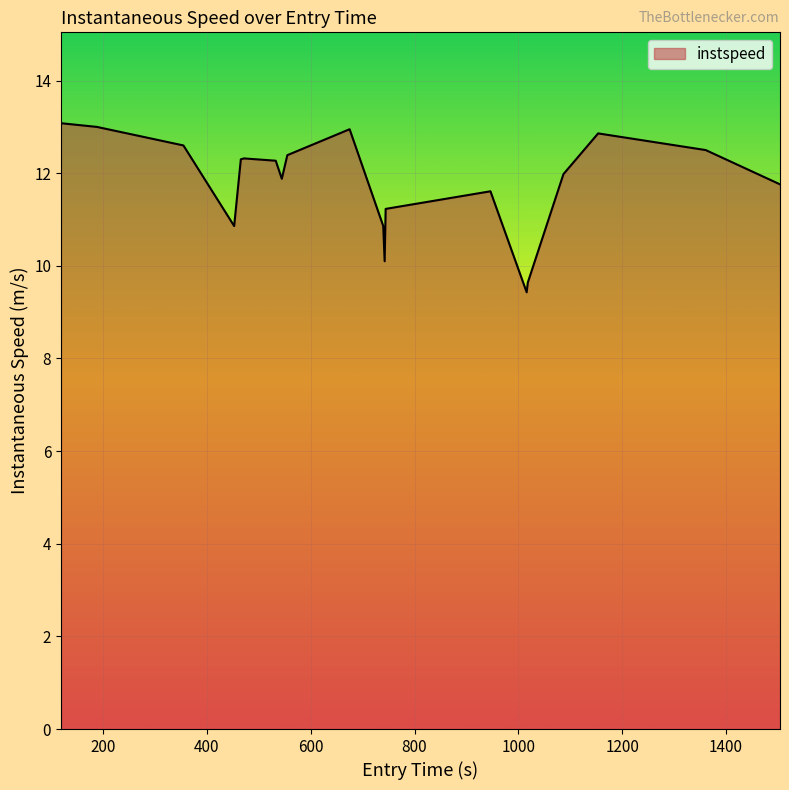

What is the greatest value displayed?

13.1